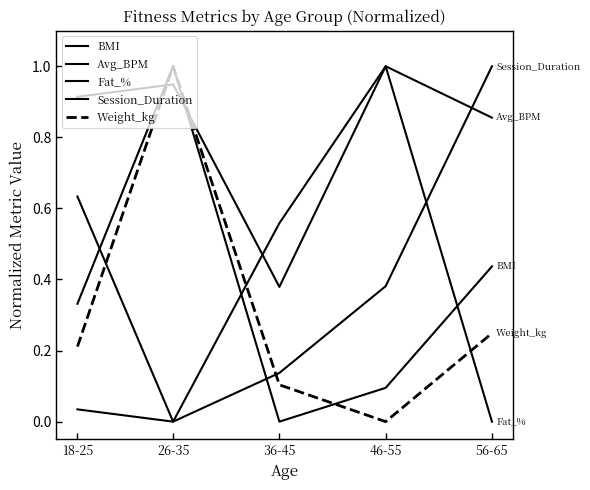

Rank the series by their maximum value, from highest to lowest.

BMI, Avg_BPM, Fat_%, Session_Duration, Weight_kg